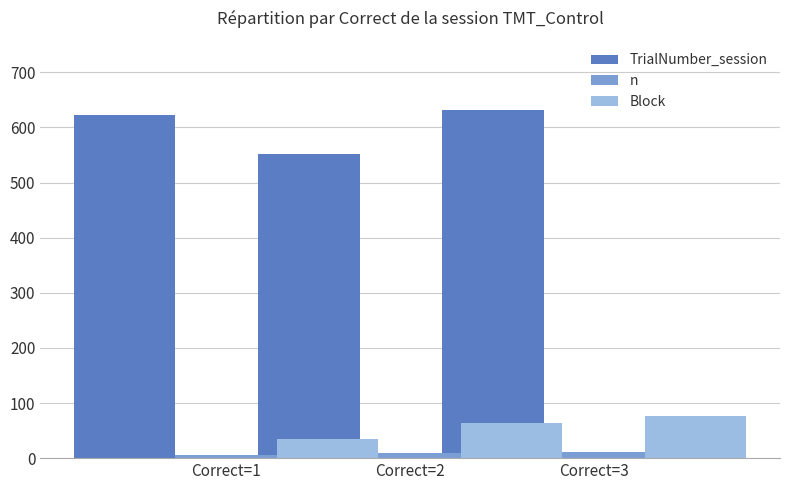

How many TrialNumber_session values are between 551 and 631?

3